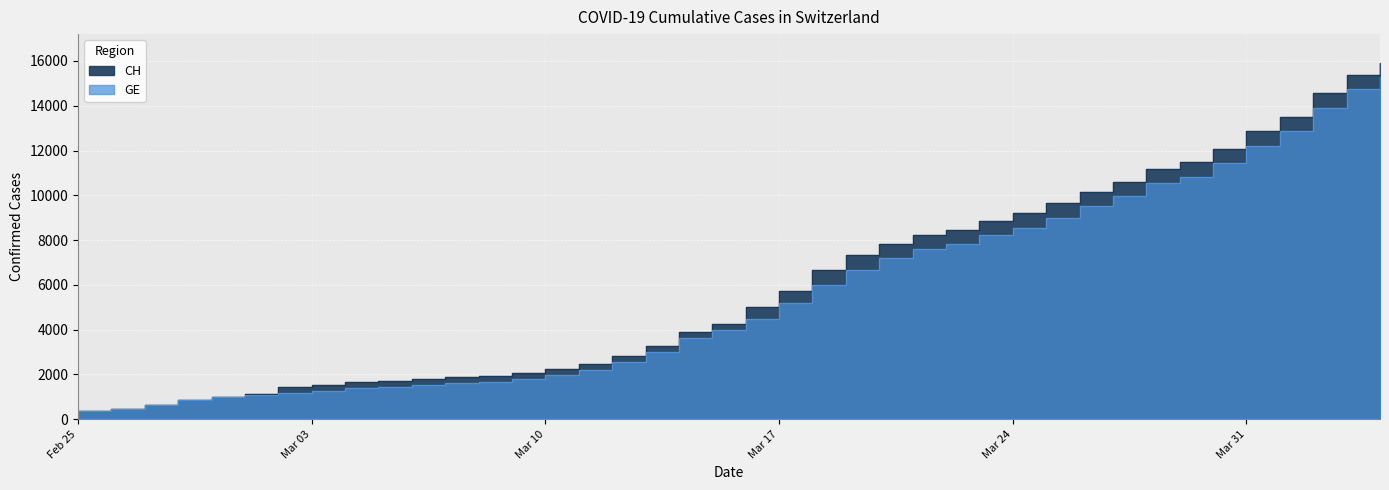

Reading left to right, what are all the values shown in this chart?

CH: 375	479	630	840	981	1113	1436	1544	1652	1715	1809	1885	1952	2051	2226	2472	2845	3291	3908	4259	5012	5731	6644	7323	7847	8249	8449	8855	9196	9642	10162	10613	11175	11467	12086	12852	13505	14561	15375	15926
GE: 375	479	630	840	981	1083	1171	1278	1384	1447	1538	1614	1681	1780	1955	2201	2574	3010	3627	3978	4485	5174	6002	6681	7205	7607	7807	8213	8554	9000	9520	9971	10533	10825	11444	12210	12863	13919	14733	15284